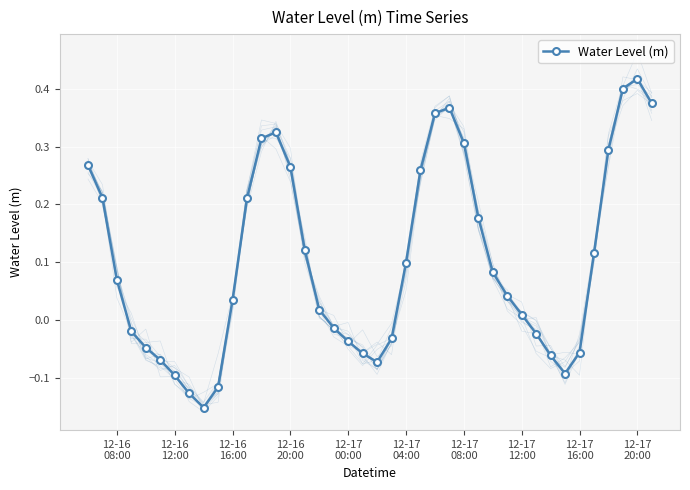

How many points are lower than both their immediate neighbors (excluding endpoints)?

3